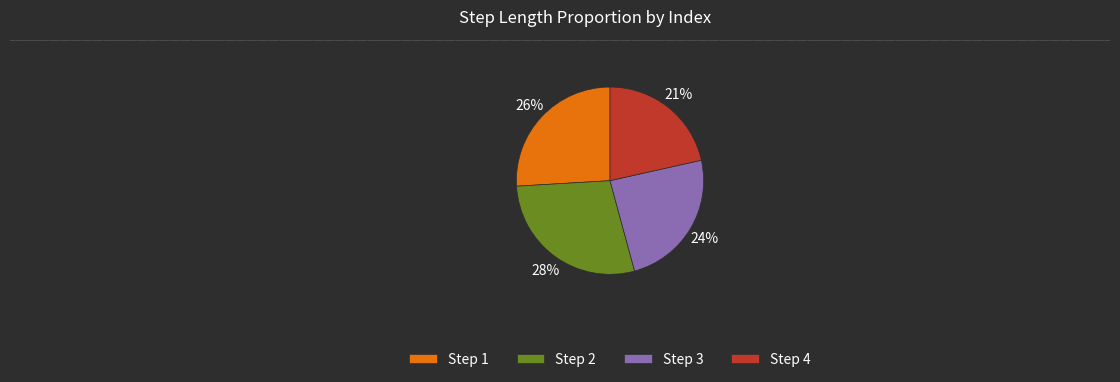

Combined, do Step 2 and Step 1 account for over 50%?

Yes